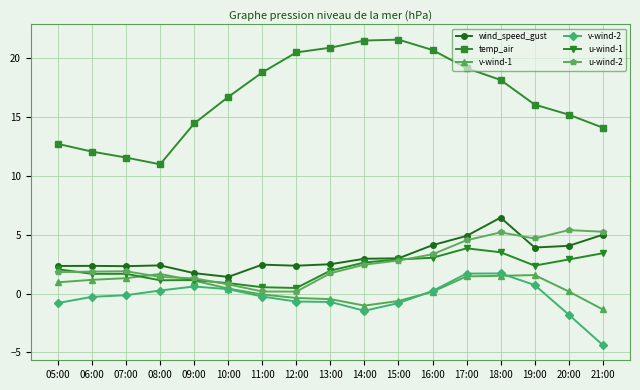

Which series has the largest total across all categories?

temp_air